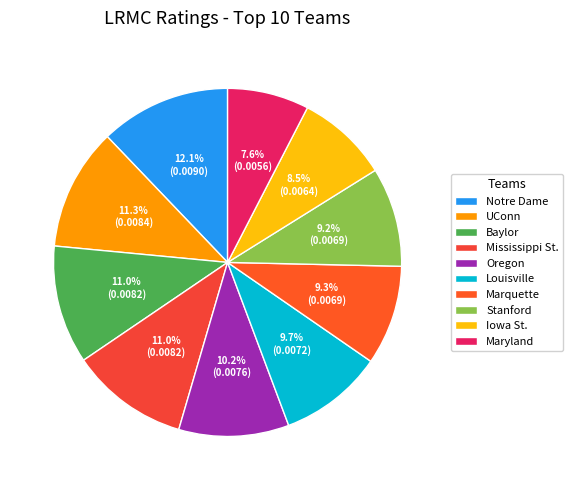

To the nearest percent, what is the combined percentage of Baylor and Oregon?

21%